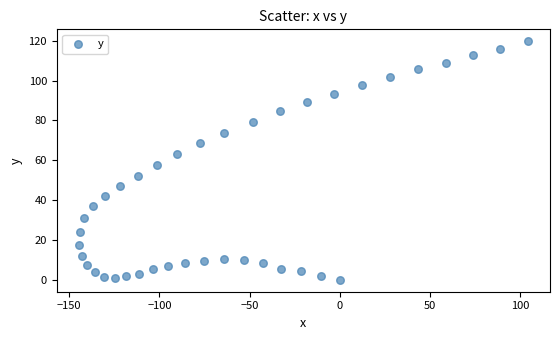

What Y value in the scatter plot is closest to 59?

57.5